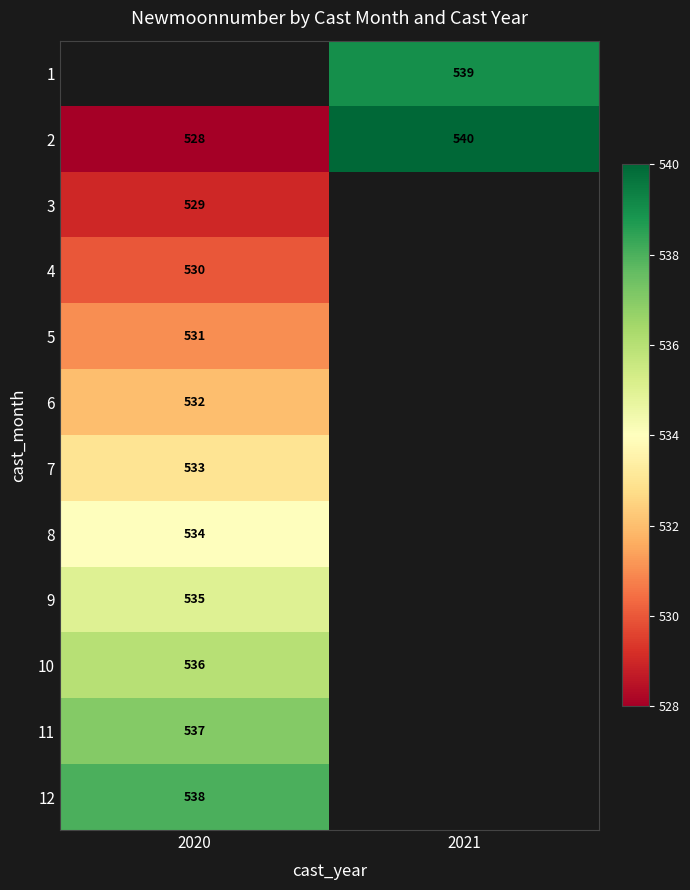

What is the sum of the 2 values at 2021 and 2020?

1068